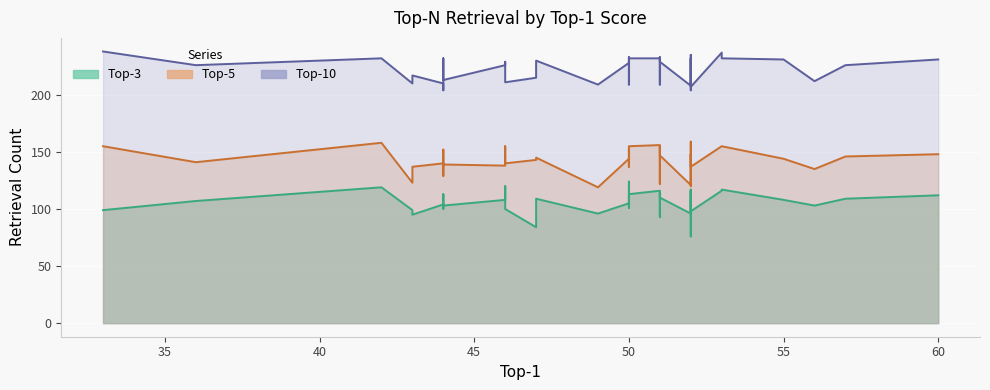

Where does the Top-3 series first go above 108?

42